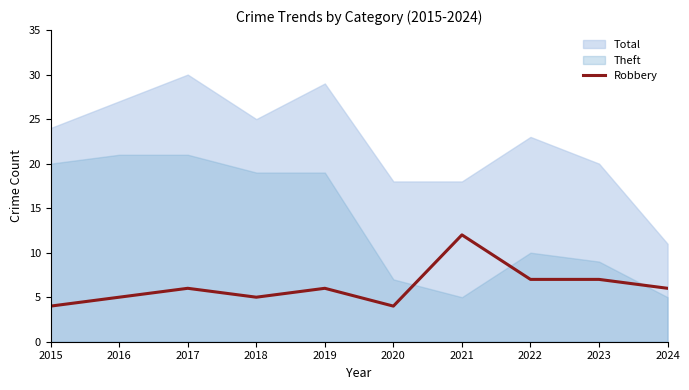

Does the chart display data point markers on the line(s)?

No